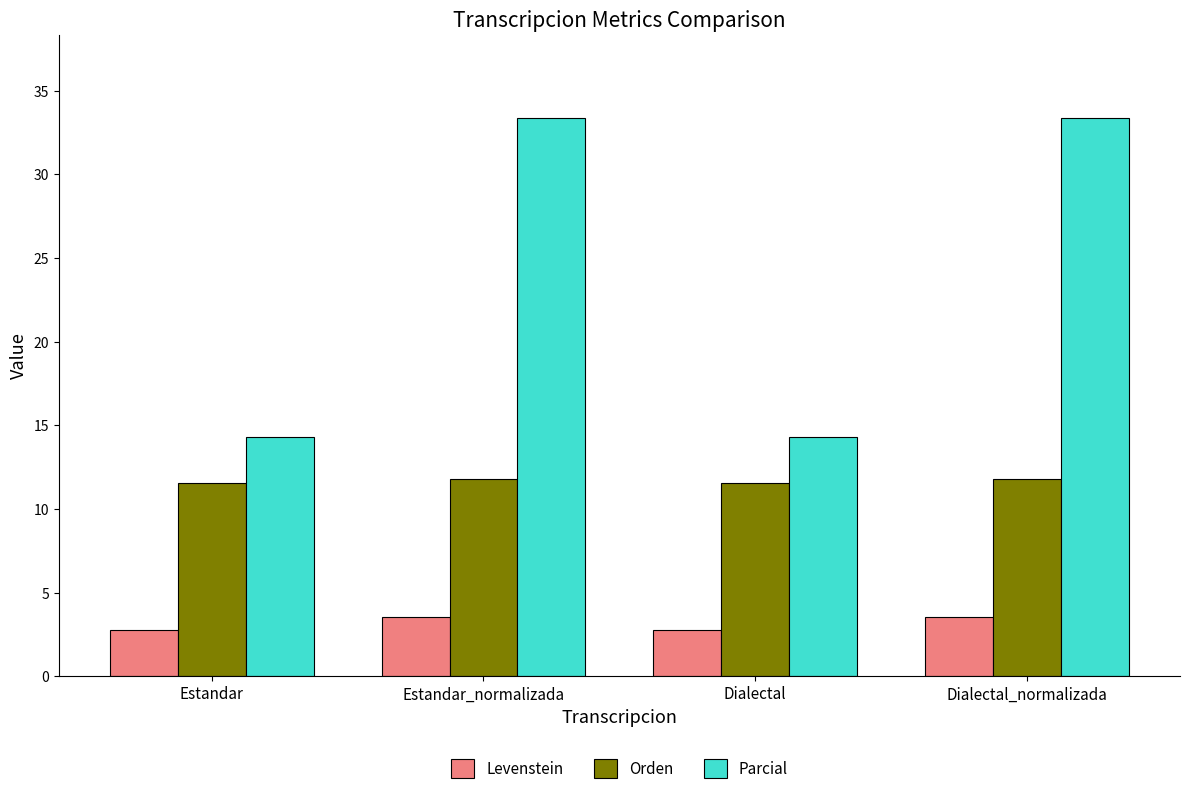

At Estandar_normalizada, list the series in order from smallest to largest.

Levenstein, Orden, Parcial